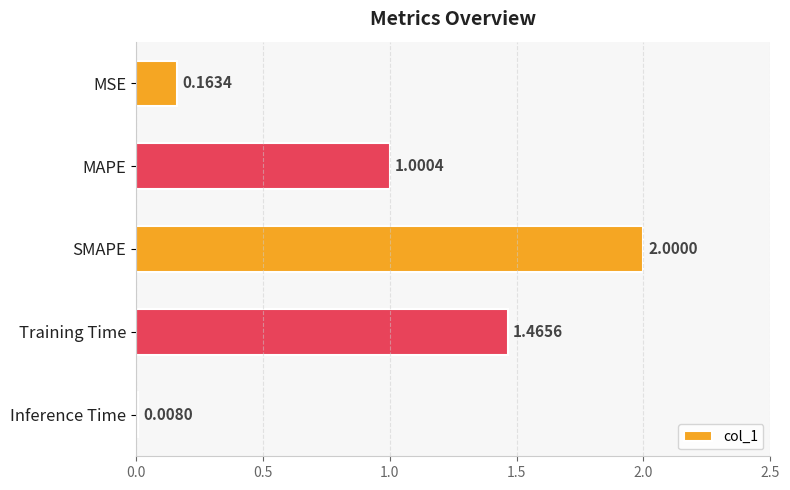

Where is the data nearest to the value 1?

MAPE